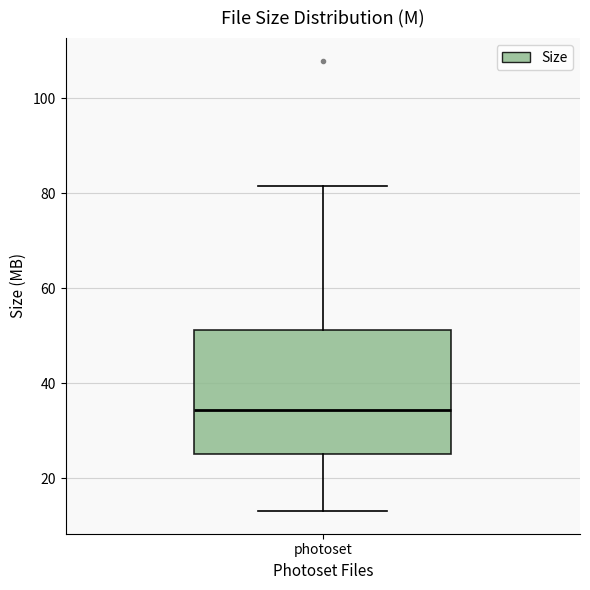

Read this box plot against the y-axis: the position of the median line, the range covered by the box, and the ends of both whiskers. The values are not printed on the chart, so give them approximately, as read against the axis.

median 34, box 26 to 52, whiskers 14 to 82